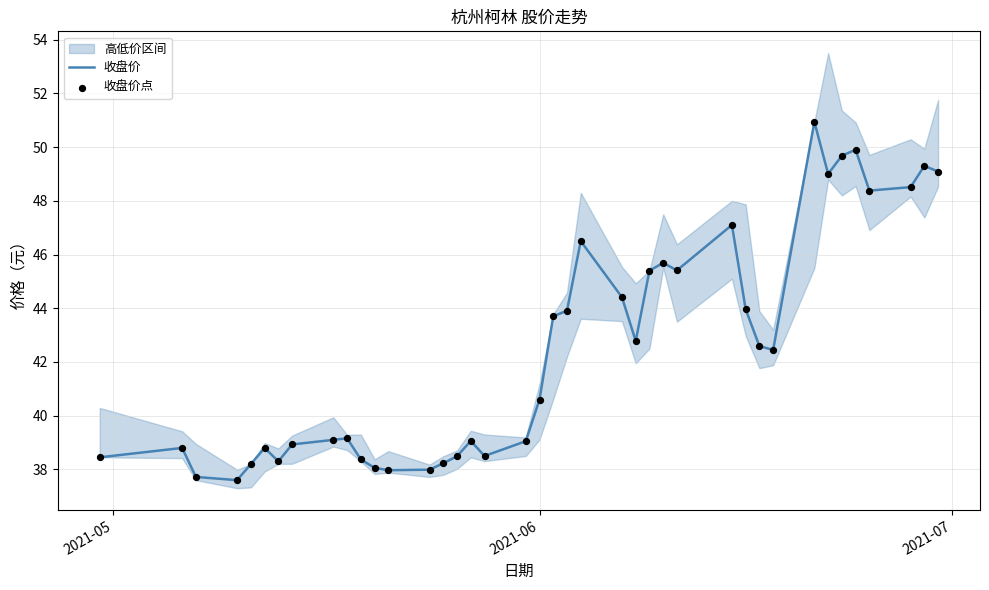

At how many categories does at least one series exceed 46?

10